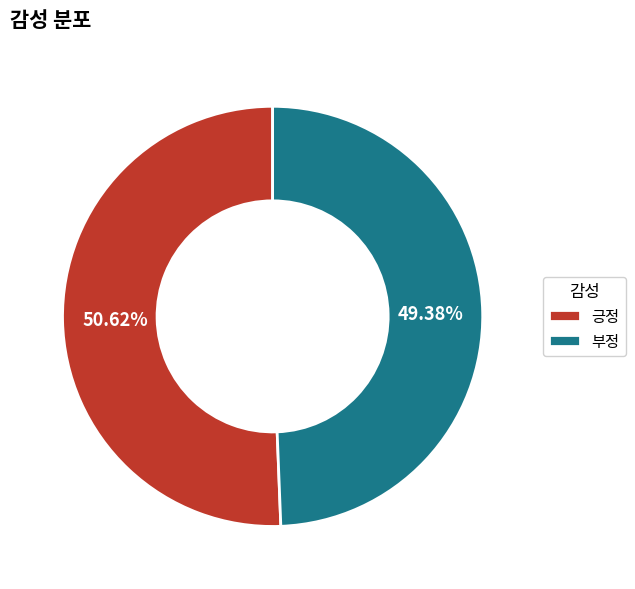

What is the ratio of the value at 부정 to the value at 긍정?

1.0